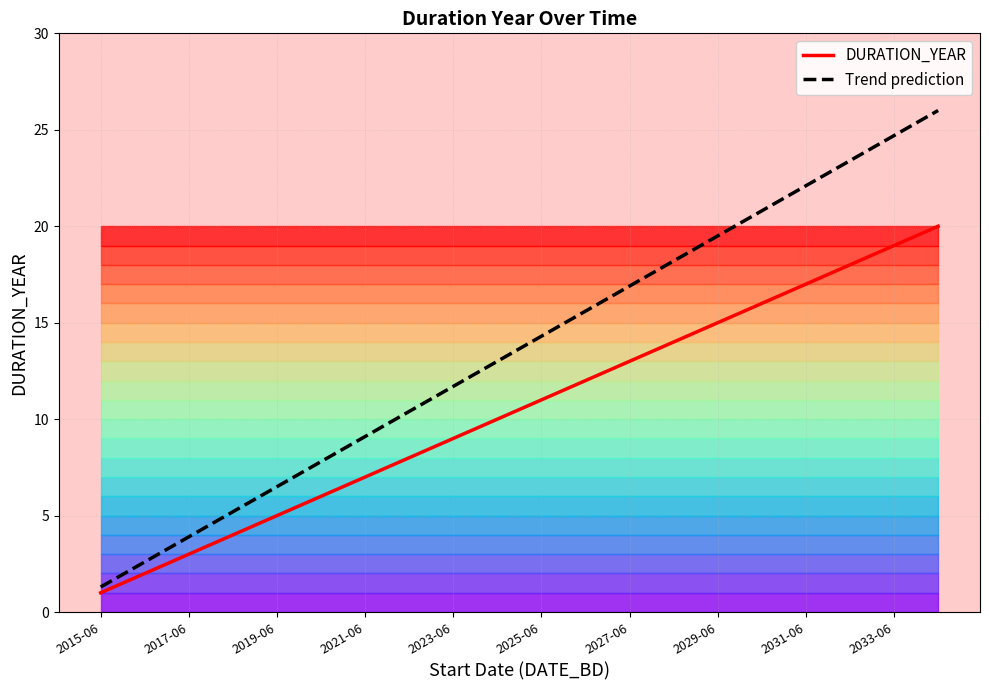

Is it true that Trend prediction equals 13.9 at 2021-06?

False